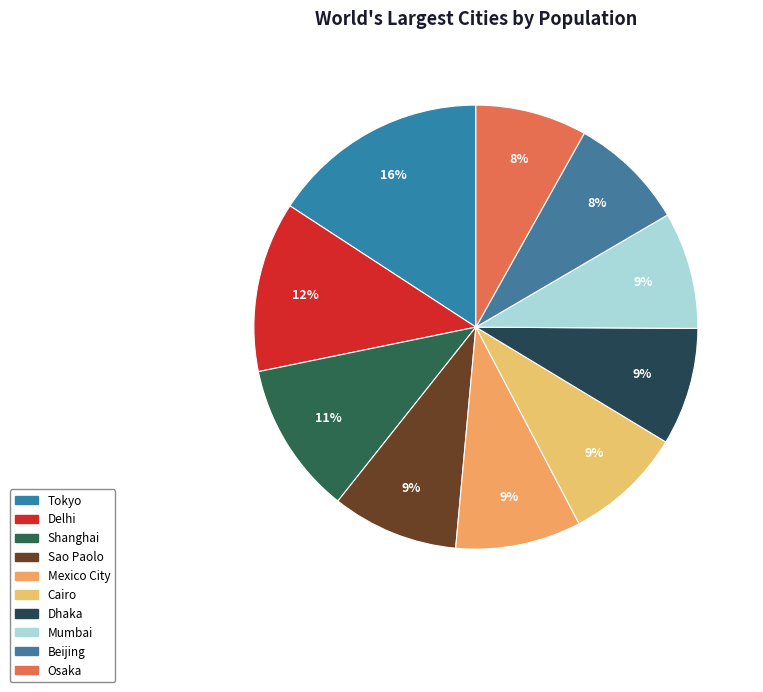

To the nearest percent, what portion does Mexico City represent?

9%